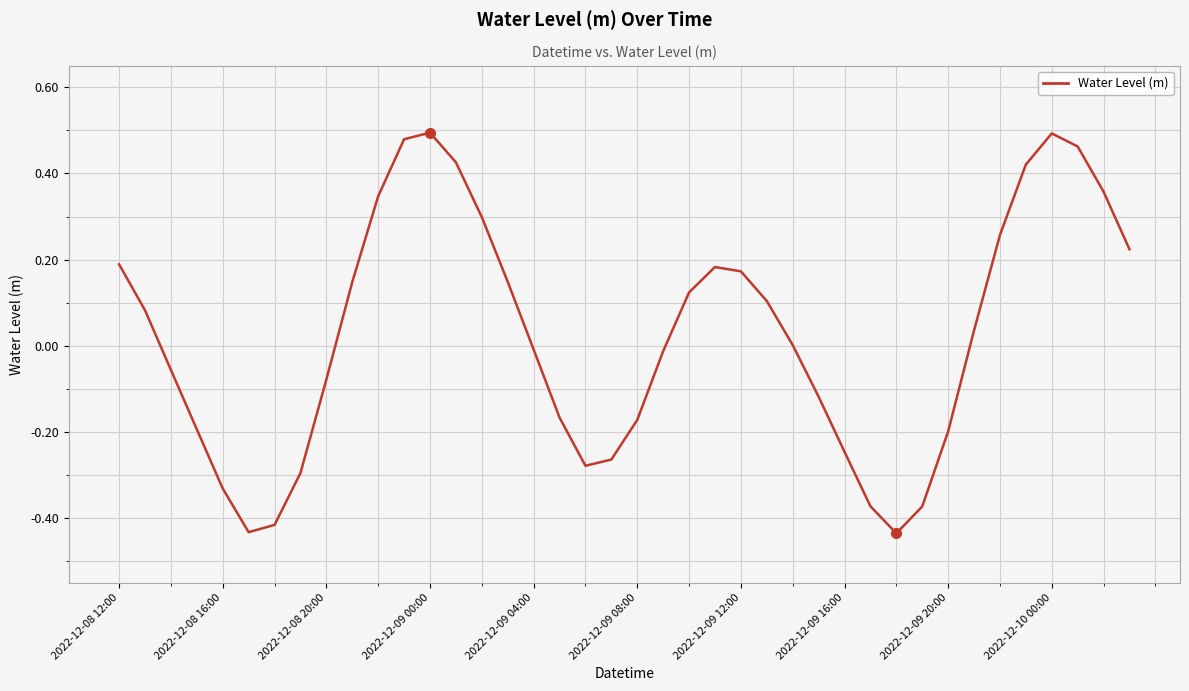

What is the difference between the maximum and minimum values?

0.9